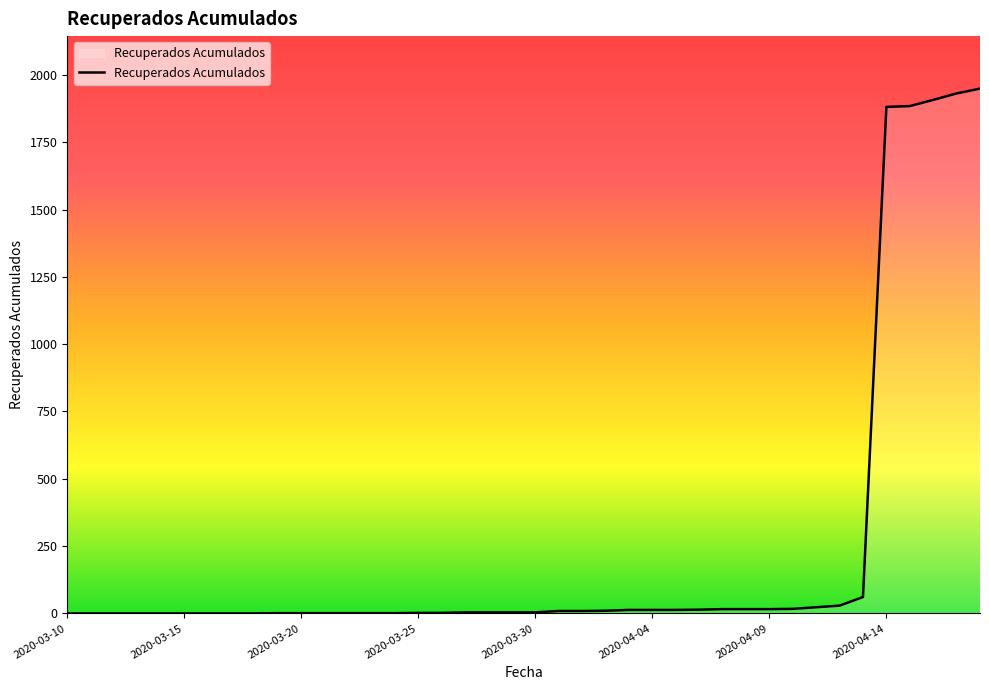

What is the maximum value shown in the chart?

1949